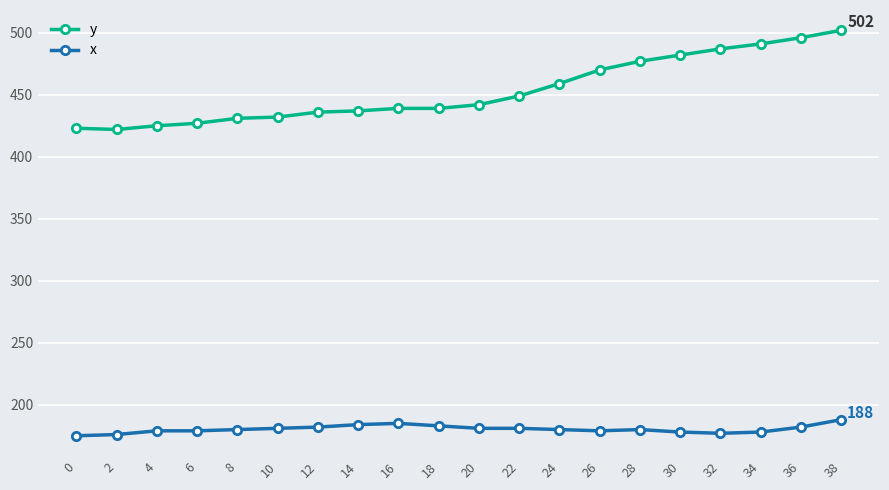

True or false: x and y intersect in this chart.

False